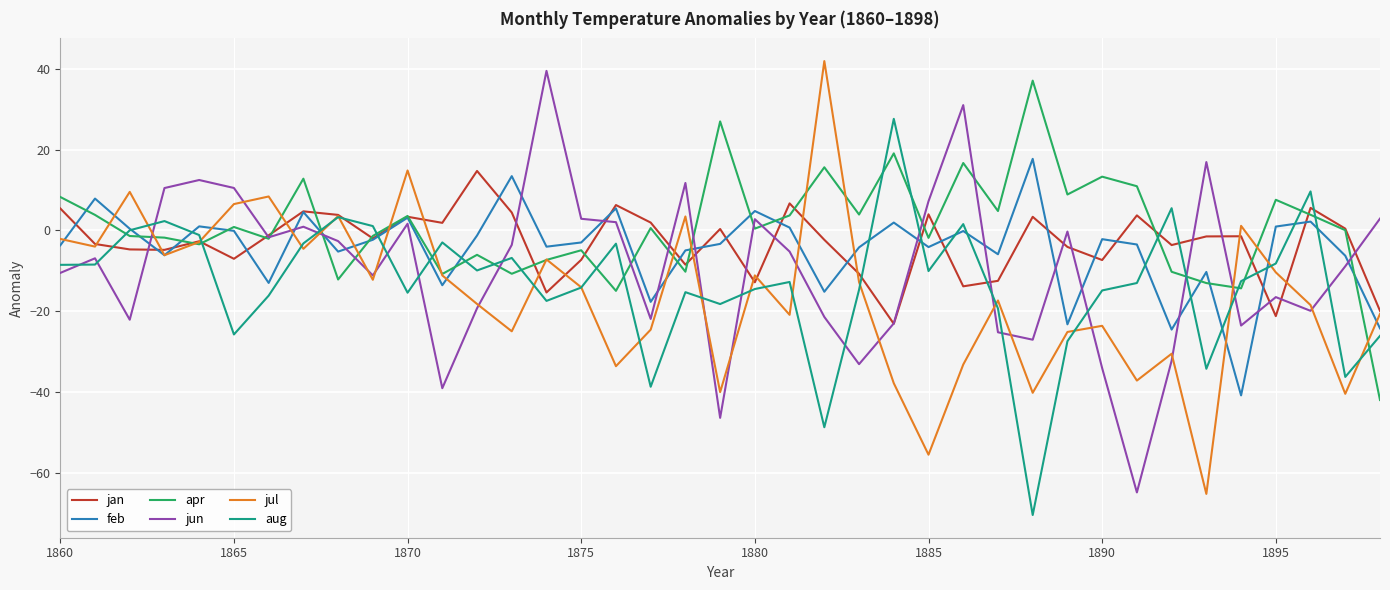

What is the greatest value displayed?

41.9